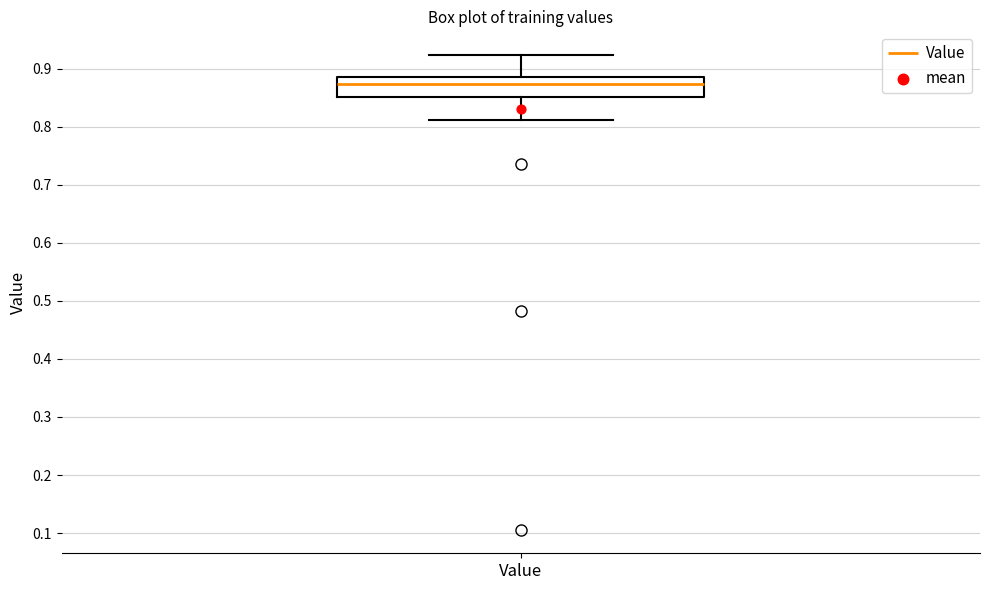

Read this box plot against the y-axis: the position of the median line, the range covered by the box, and the ends of both whiskers. The values are not printed on the chart, so give them approximately, as read against the axis.

median 0.87, box 0.85 to 0.89, whiskers 0.81 to 0.92